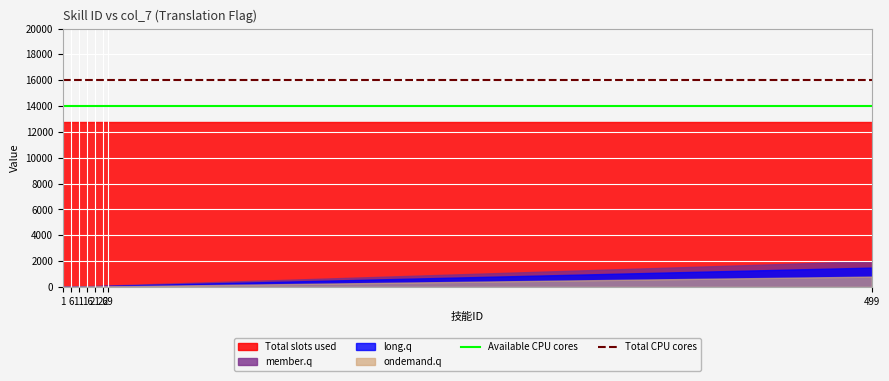

At how many categories does at least one series exceed 14518?

30